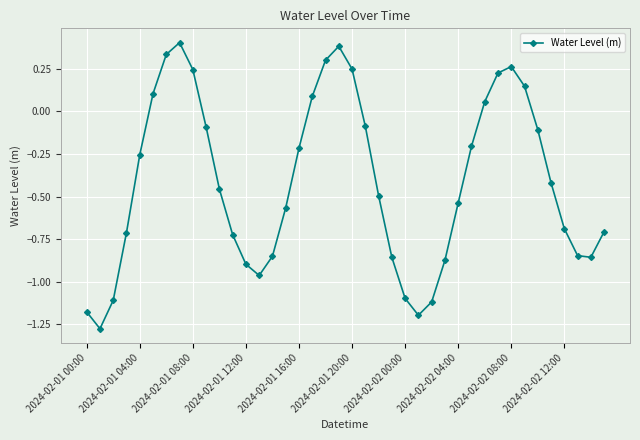

What is the difference between the second highest and second lowest values?

1.6